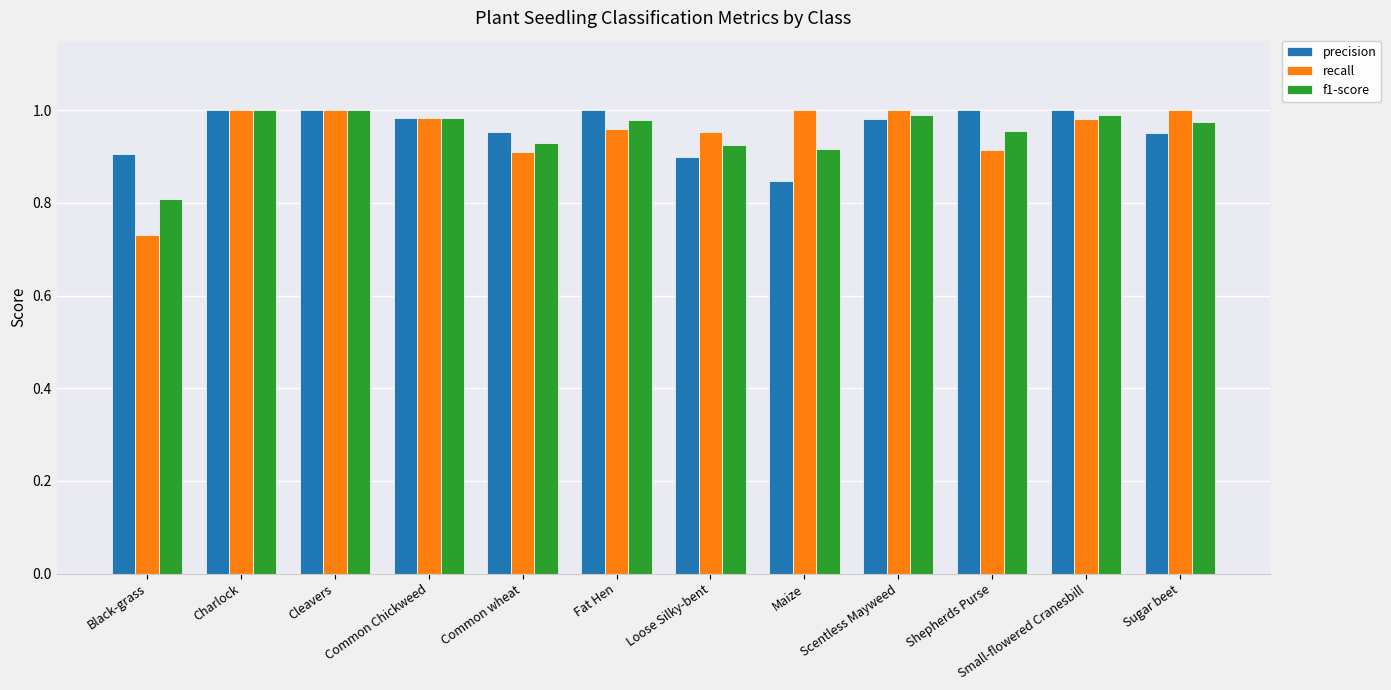

What is the total value across all series at Sugar beet?

2.9